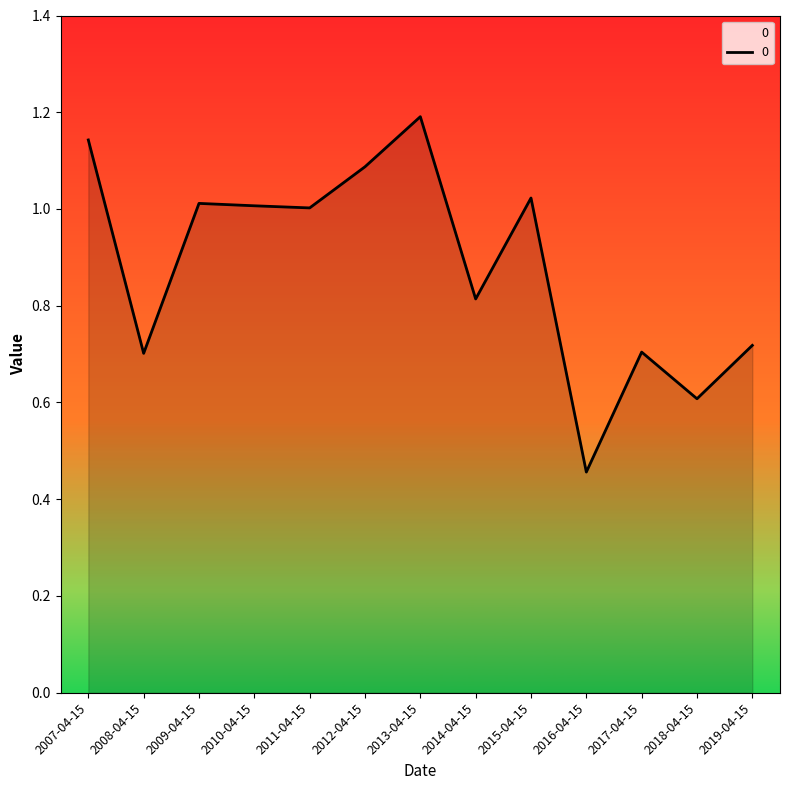

How many interior local valleys (lower than both neighbors) does the data have?

5